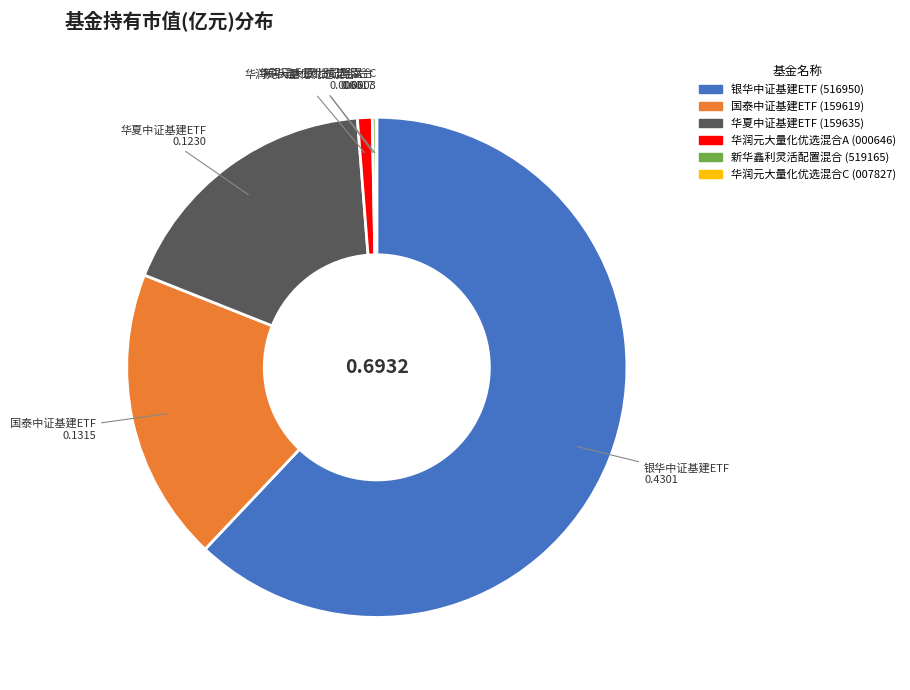

Which slice is the largest?

银华中证基建ETF